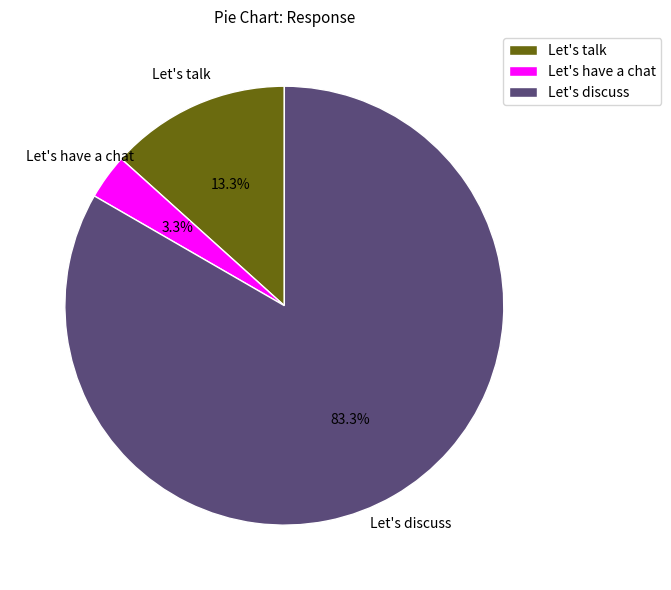

How many segments does this pie chart have?

3